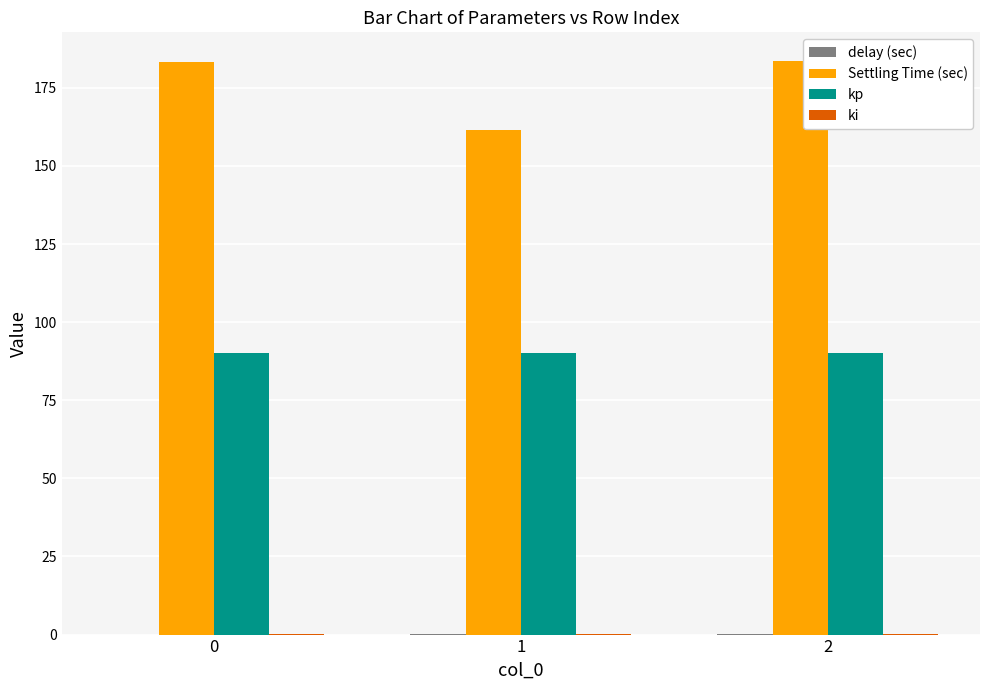

Is it true that kp equals 121.3 at 0?

False